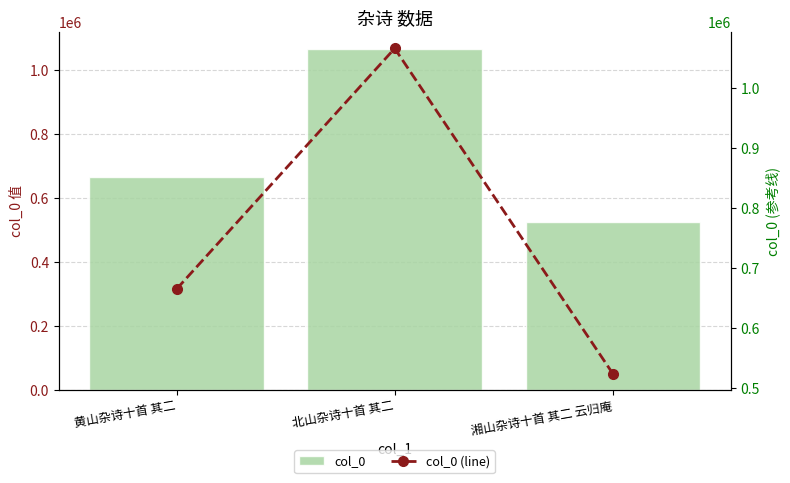

What is the difference between the maximum and second lowest values in the col_0 series?

400303